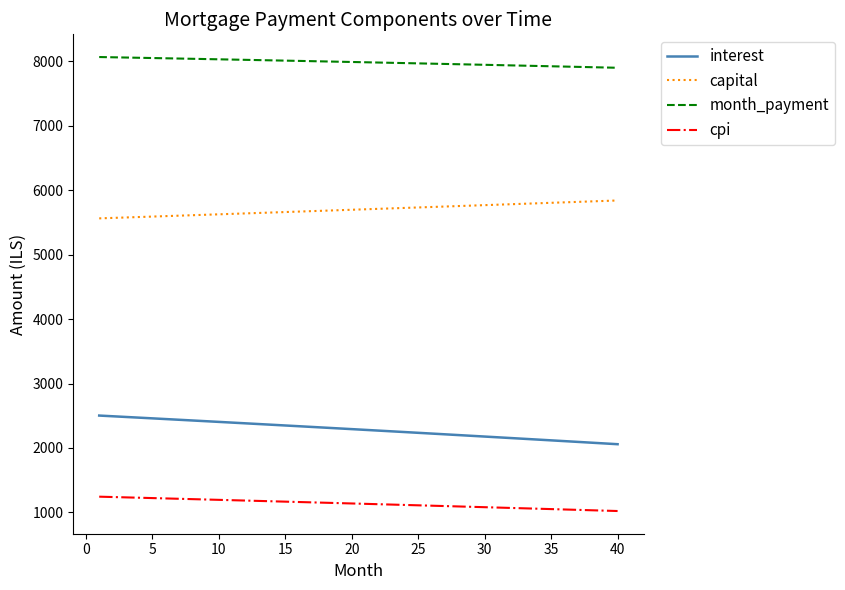

List the series in order of their peak value, lowest first.

cpi, interest, capital, month_payment